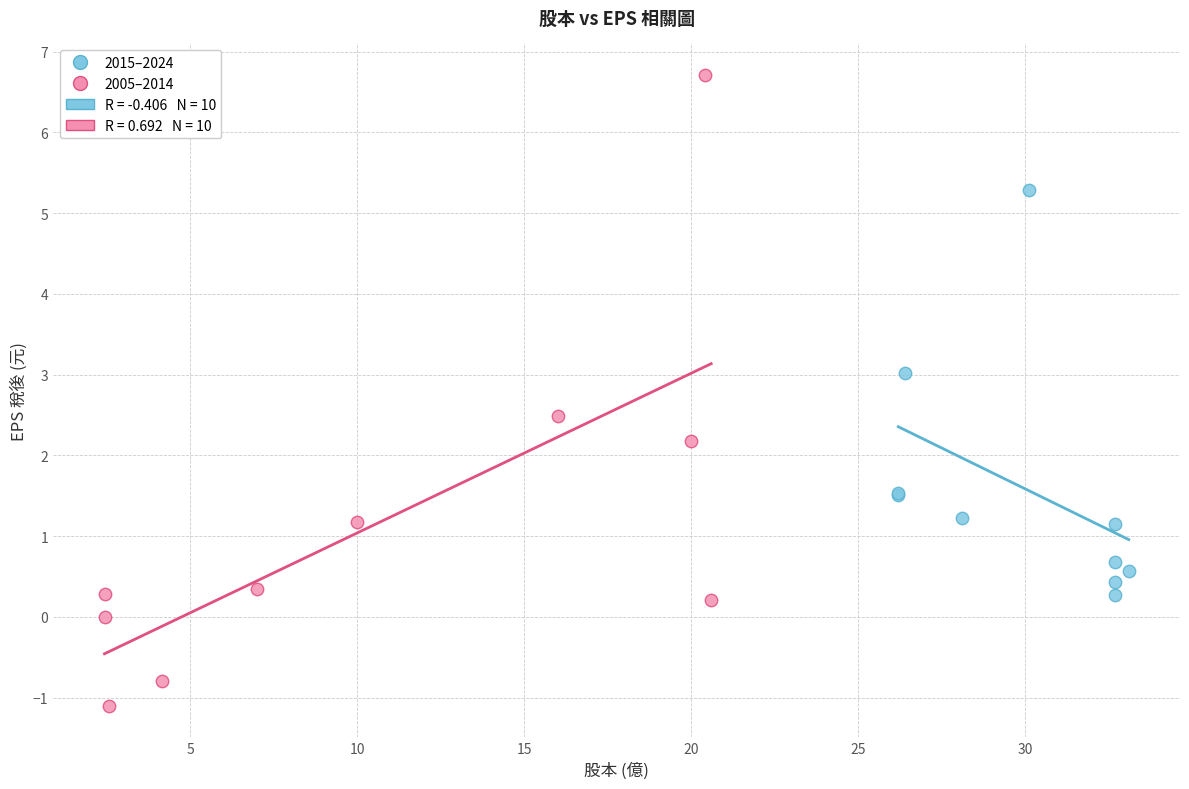

Which series reaches the maximum Y coordinate?

2005–2014